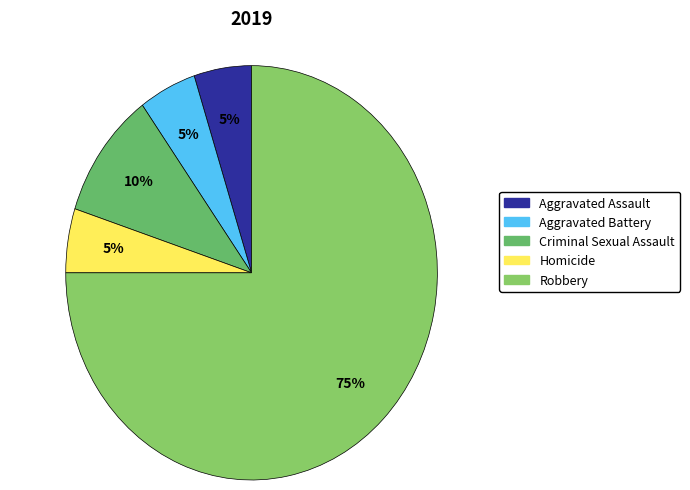

Is it true that Criminal Sexual Assault is 10% of the pie?

True